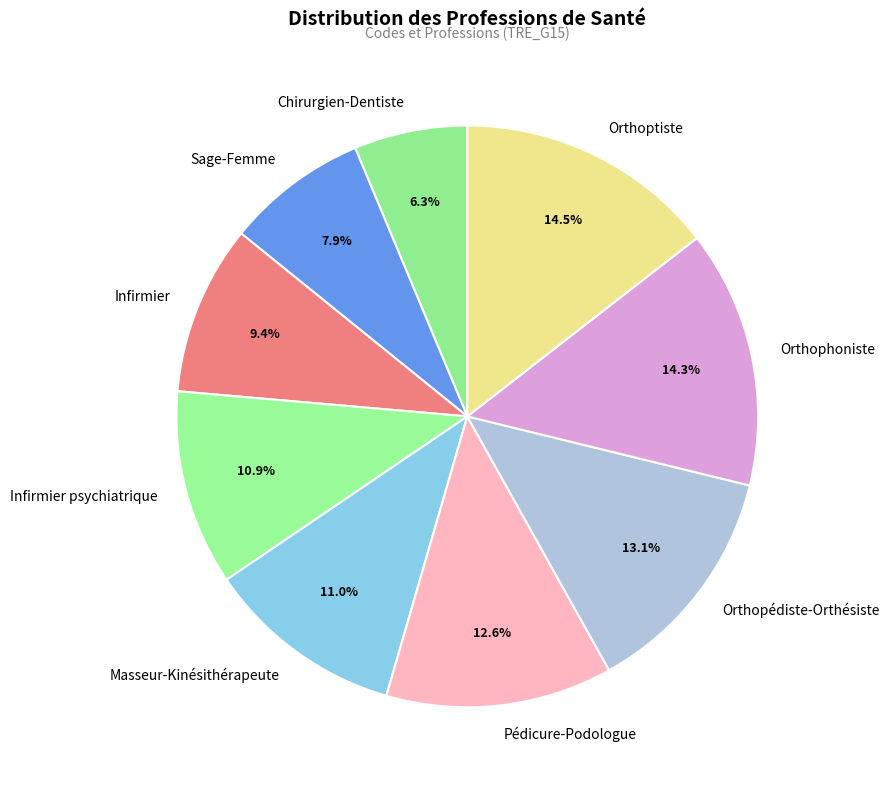

How many segments does this pie chart have?

9